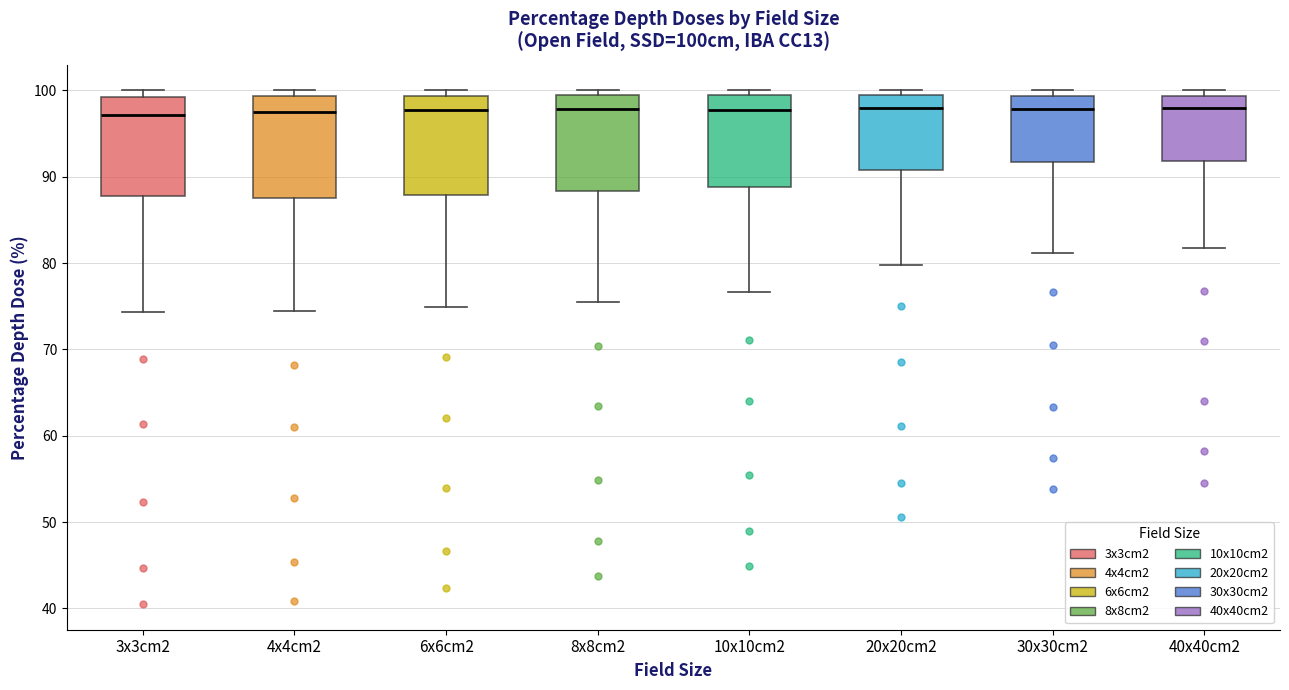

Where is the upper edge of the box for 10x10cm2 on the y-axis? The values are not printed on the chart, so give them approximately, as read against the axis.

99